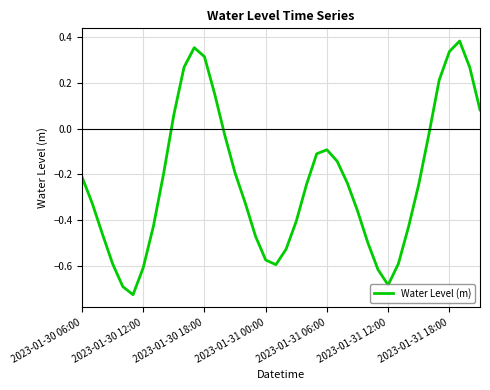

What is the difference between the maximum and minimum values?

1.1